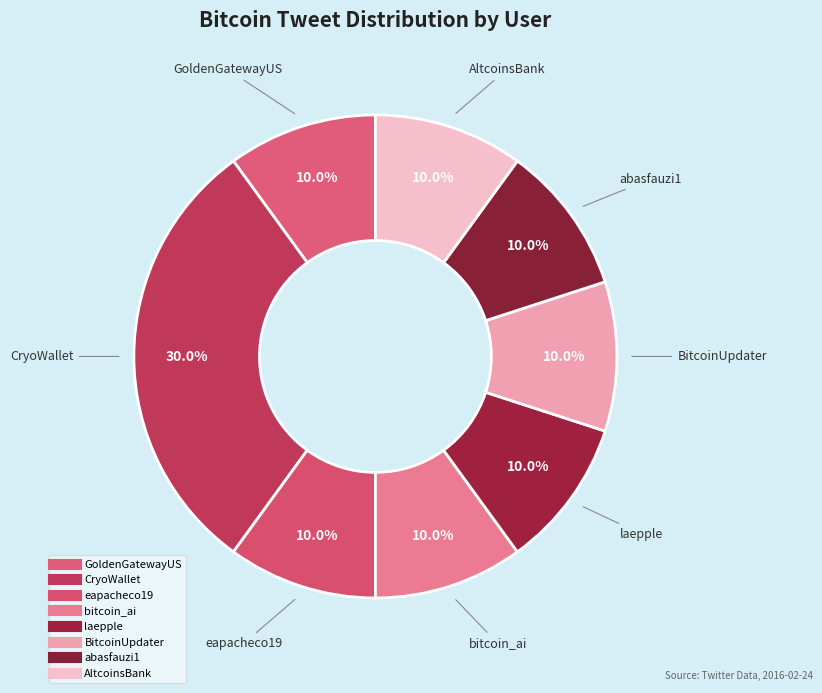

To the nearest percent, what is the combined percentage of laepple and eapacheco19?

20%